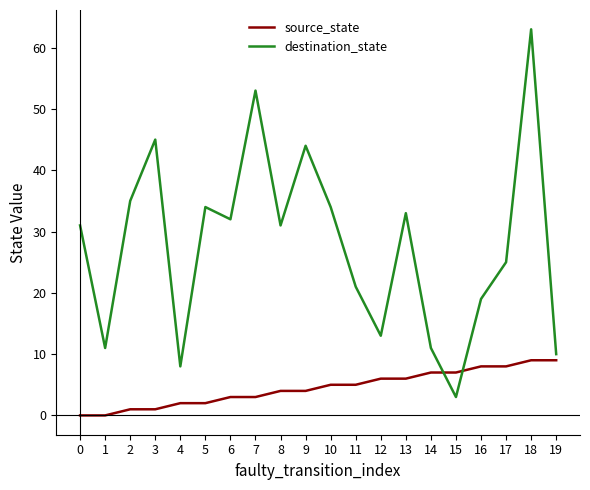

How many interior local valleys does the destination_state series have?

6